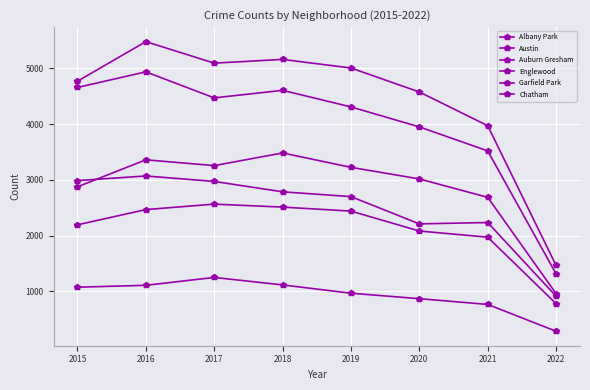

What is the highest value of the Auburn Gresham series?

3071